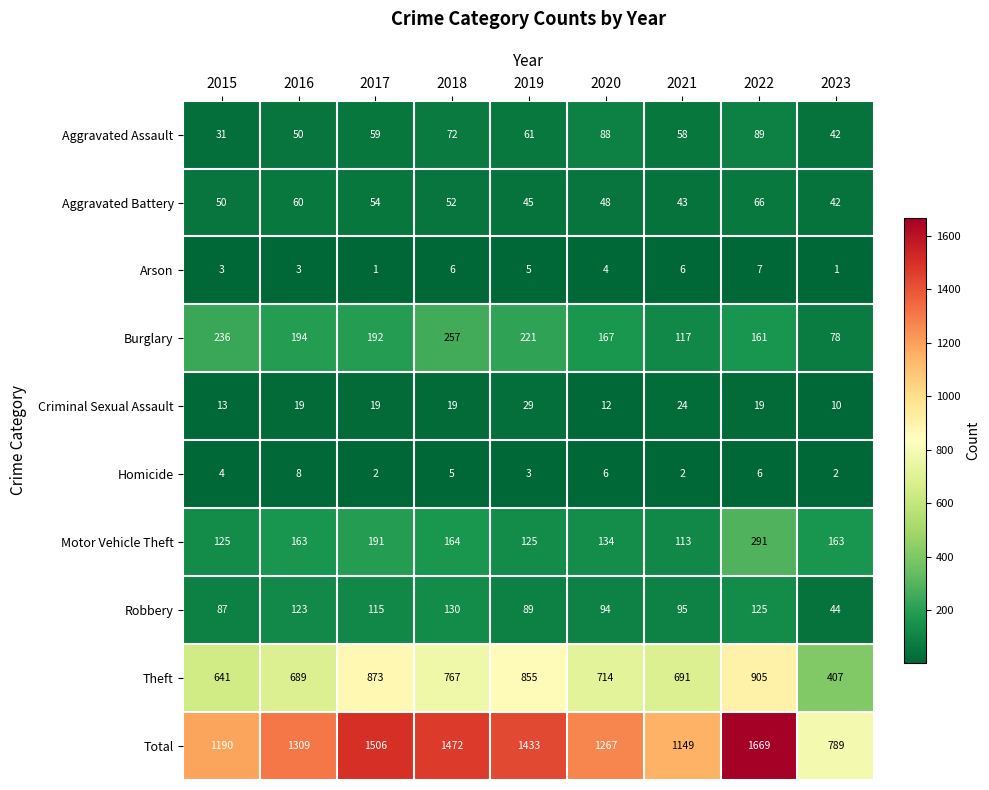

Which series has the largest total across all categories?

Total